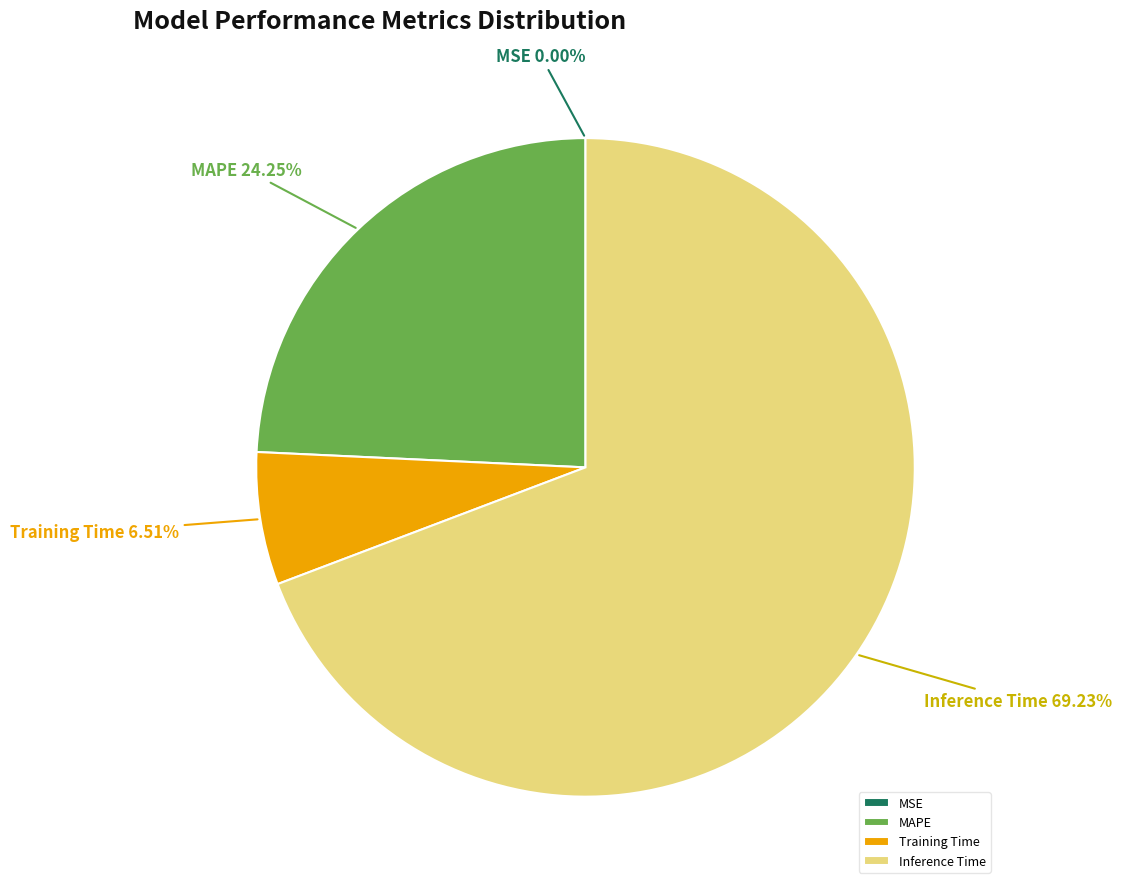

Is it true that Inference Time is 60% of the pie?

False